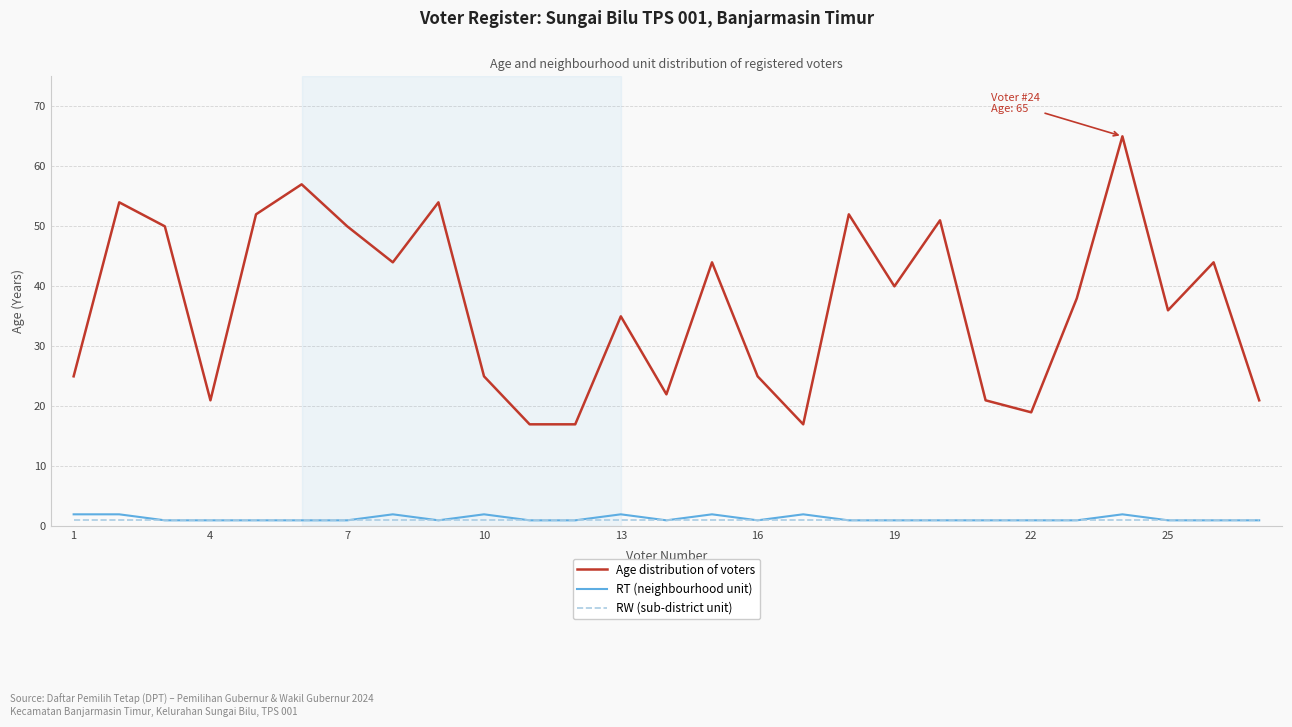

Which series has the largest range (max minus min)?

Age distribution of voters